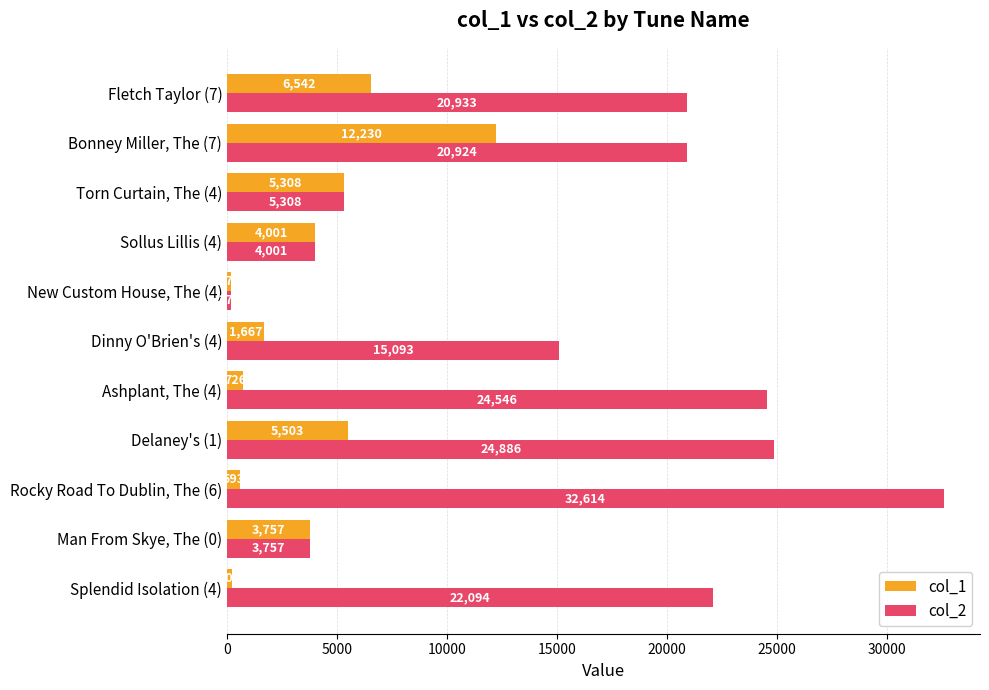

What is the difference between the maximum and second lowest values in the col_2 series?

28857